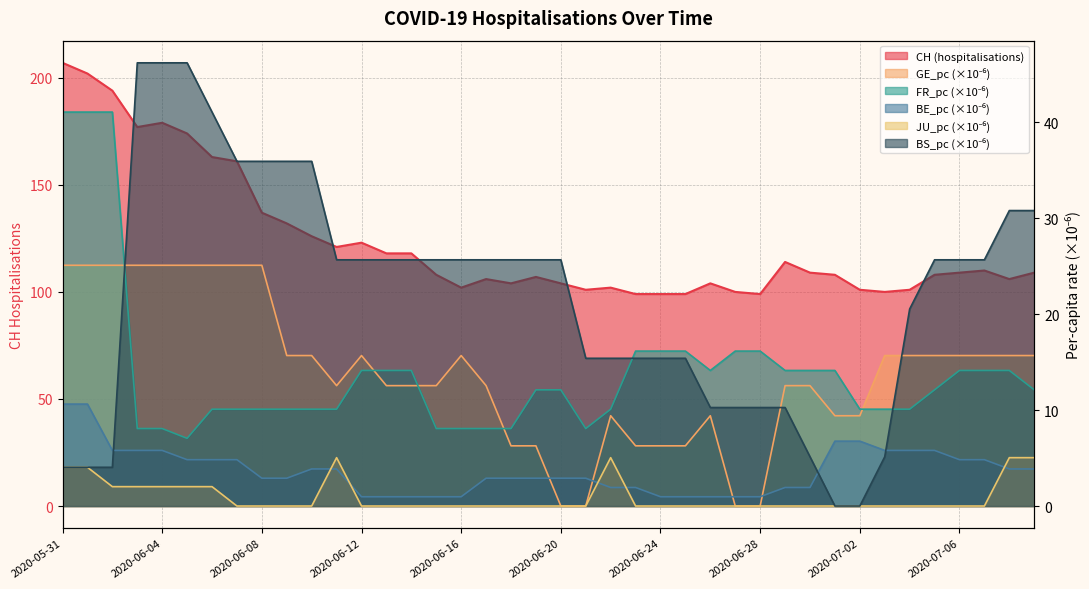

What is the spread (max minus min) of values at 2020-06-02?

192.0